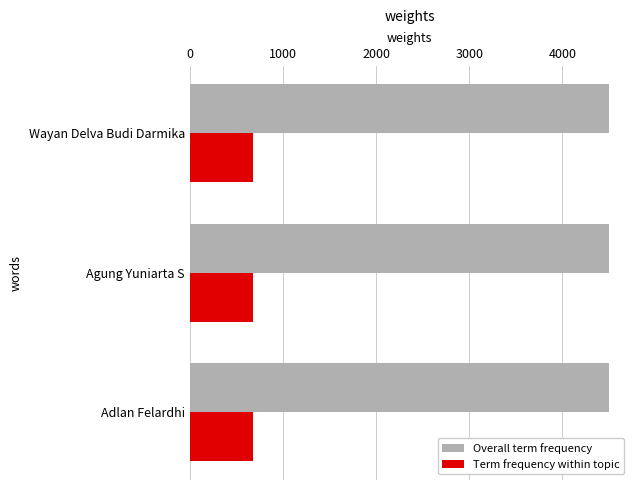

What is the average value of the Term frequency within topic series?

674.9